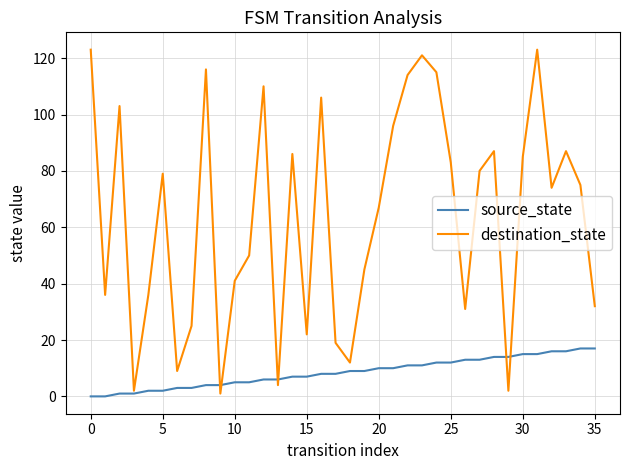

Which series has the largest range (max minus min)?

destination_state